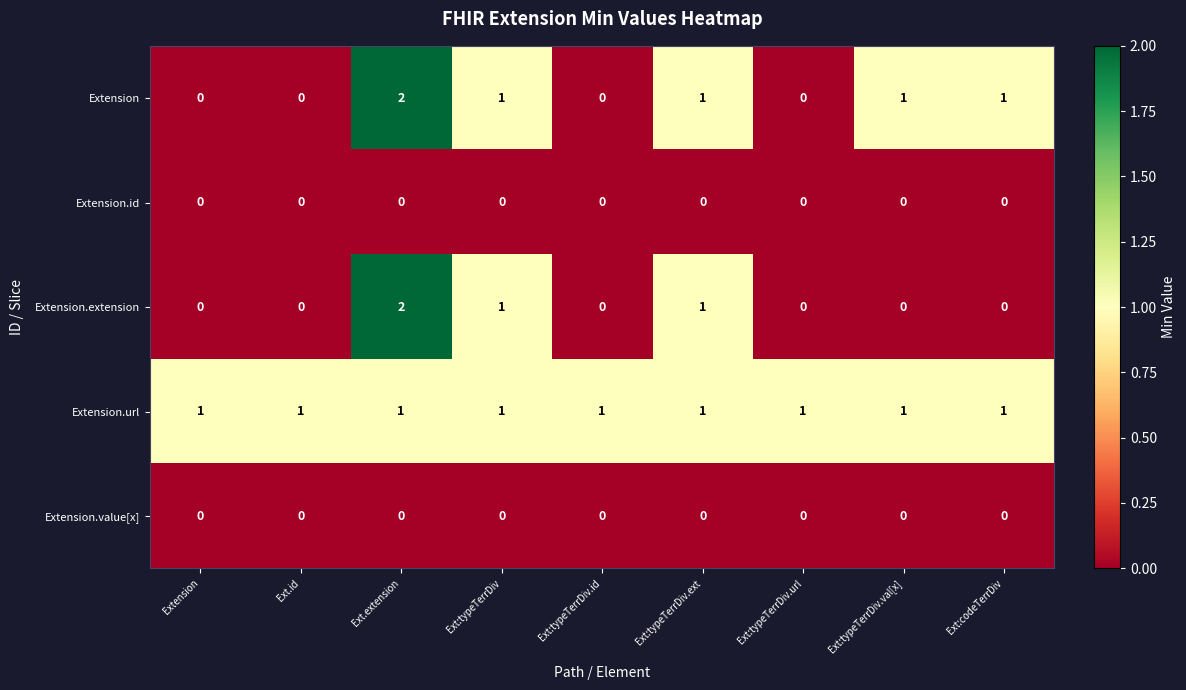

What is the total value across all series at Extension?

1